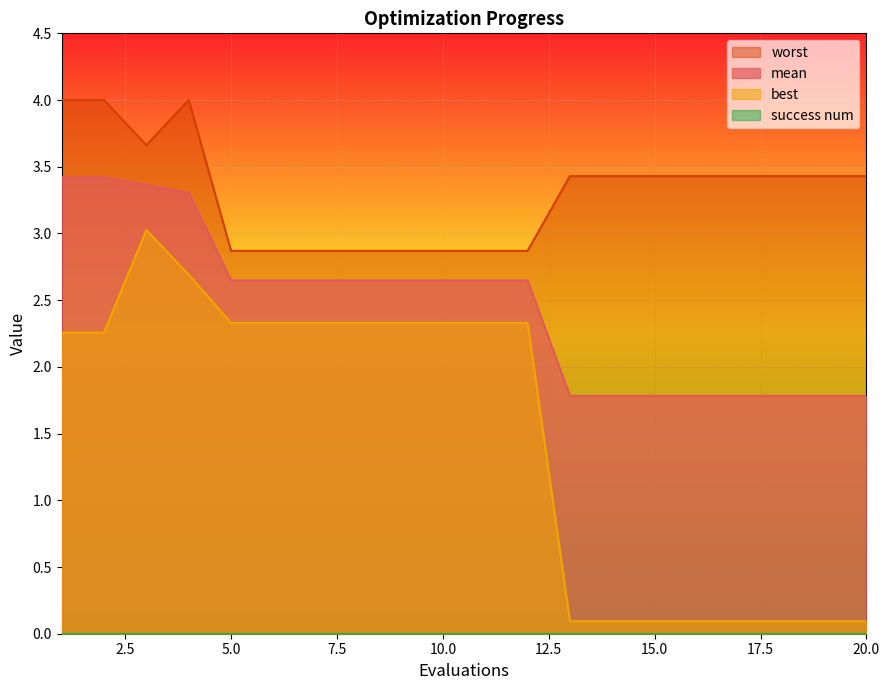

Is the value of best at 11 greater than the value of mean at 4?

No